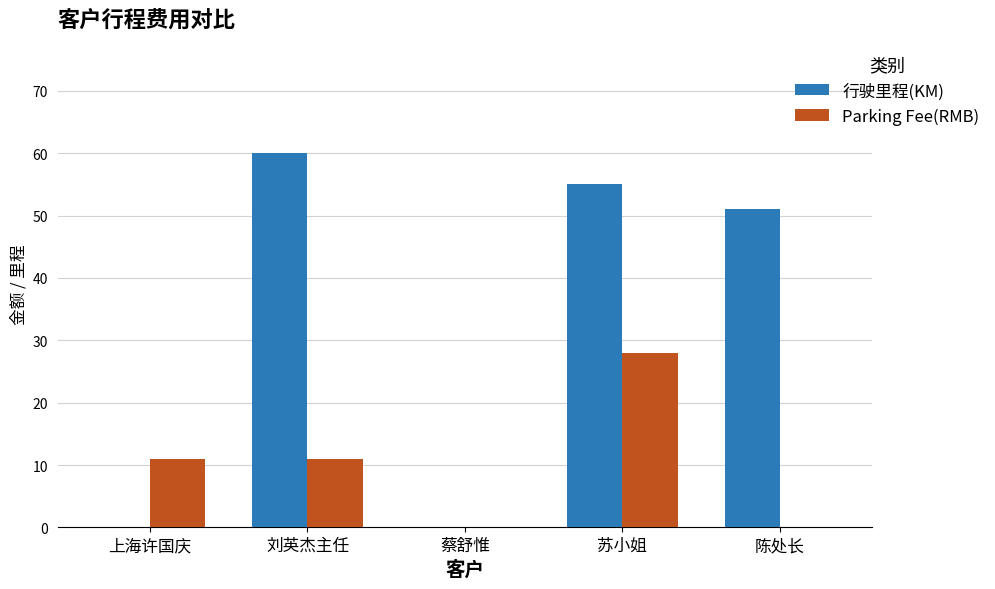

What is the maximum value for 行驶里程(KM)?

60